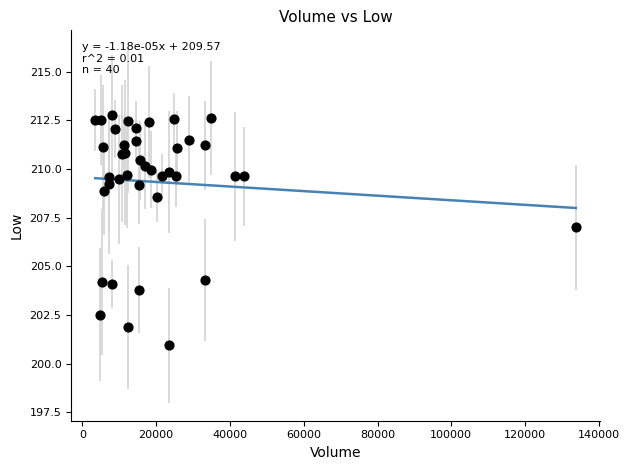

What Y value in the scatter plot is closest to 206?

207.0